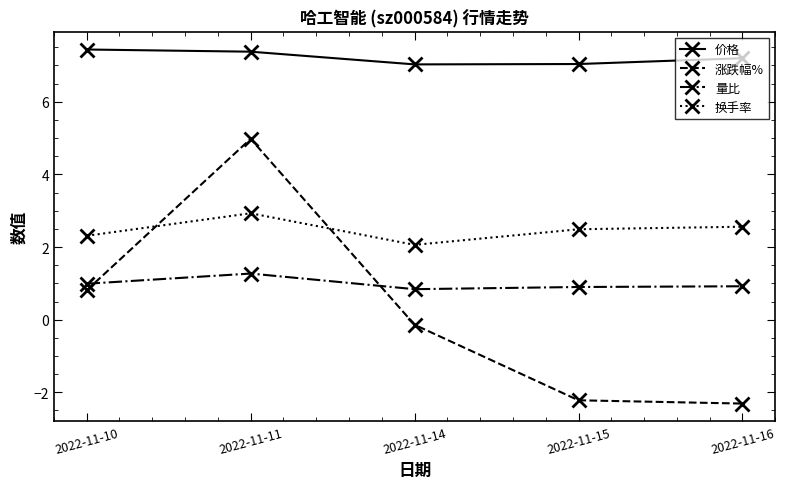

What is the difference between the highest and lowest values at 2022-11-10?

6.6